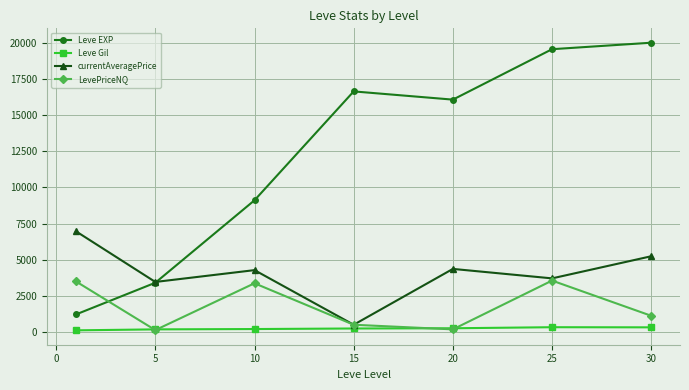

How many data points in currentAveragePrice are less than 4276?

3